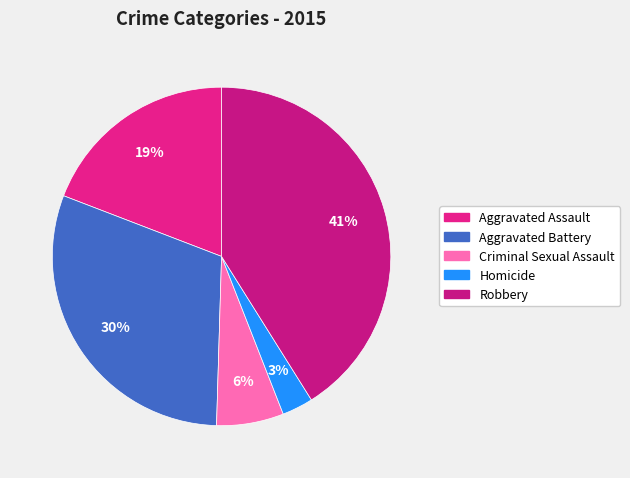

To the nearest percent, what portion does Homicide represent?

3%